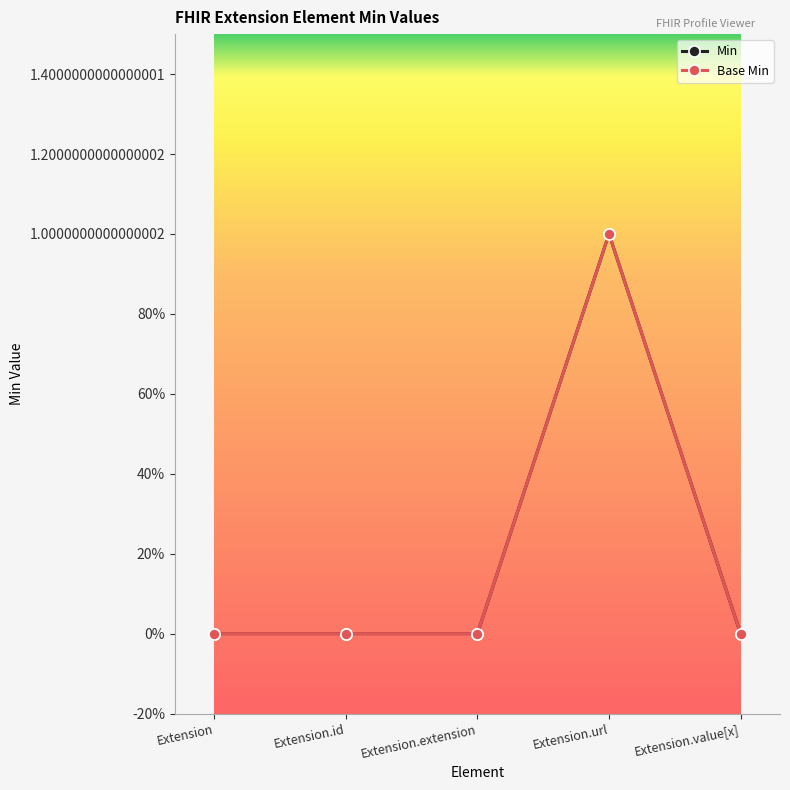

Reading left to right, transcribe all the data shown in this chart.

Min: 0	0	0	1	0
Base Min: 0	0	0	1	0